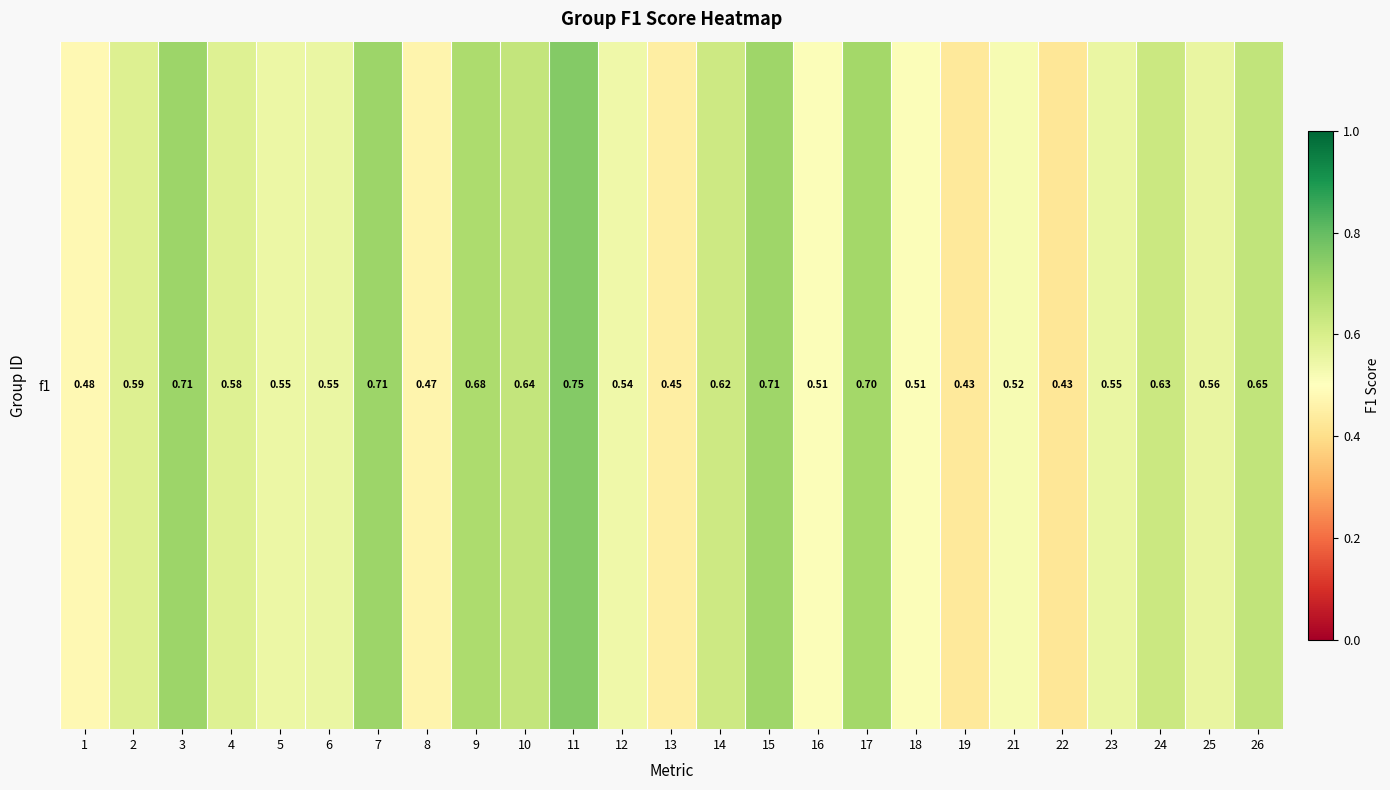

What is the average value?

0.6